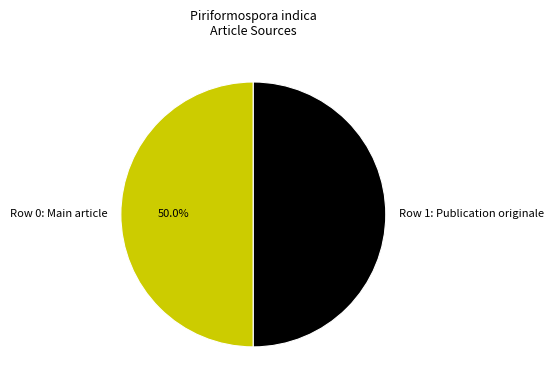

What portion of the pie excludes Row 0: Main article?

50.0%